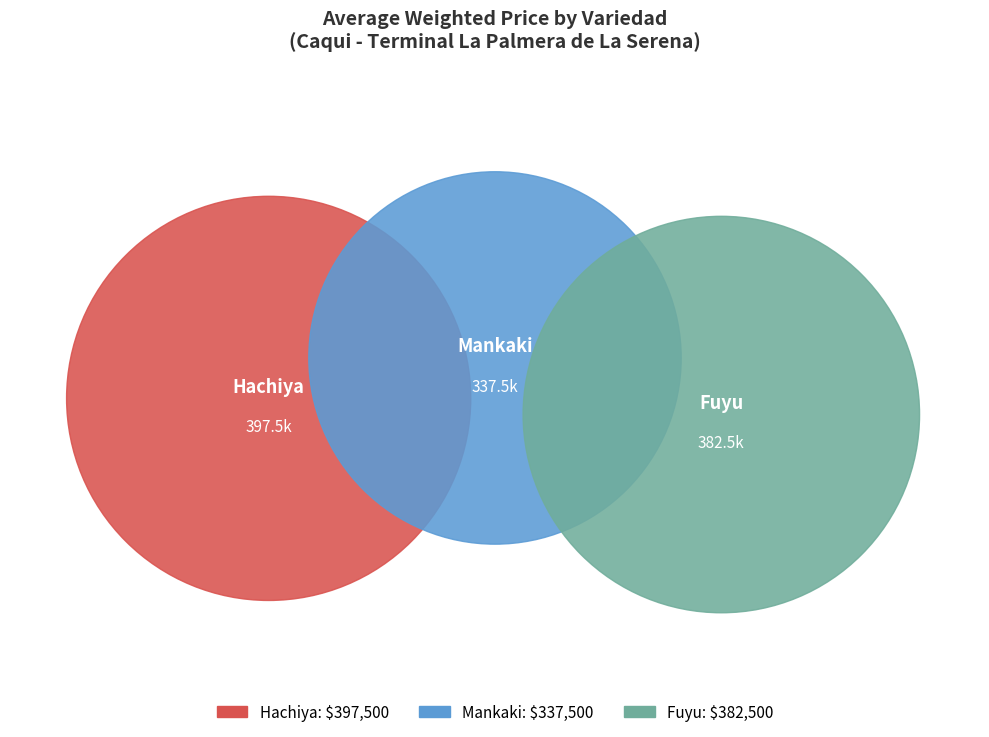

Is it true that Hachiya is 50% of the pie?

False